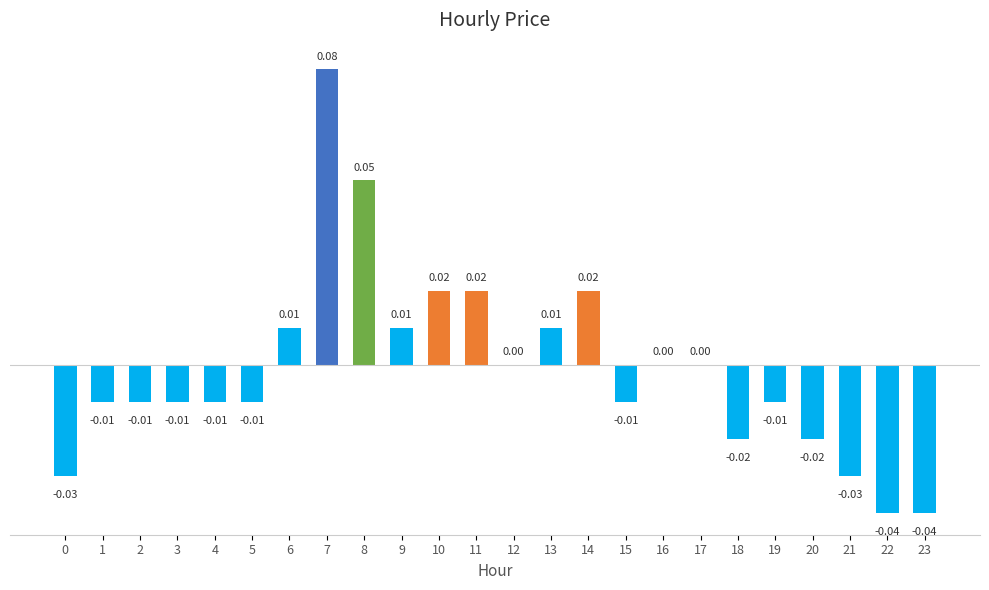

Between 6 and 7, which is larger?

7